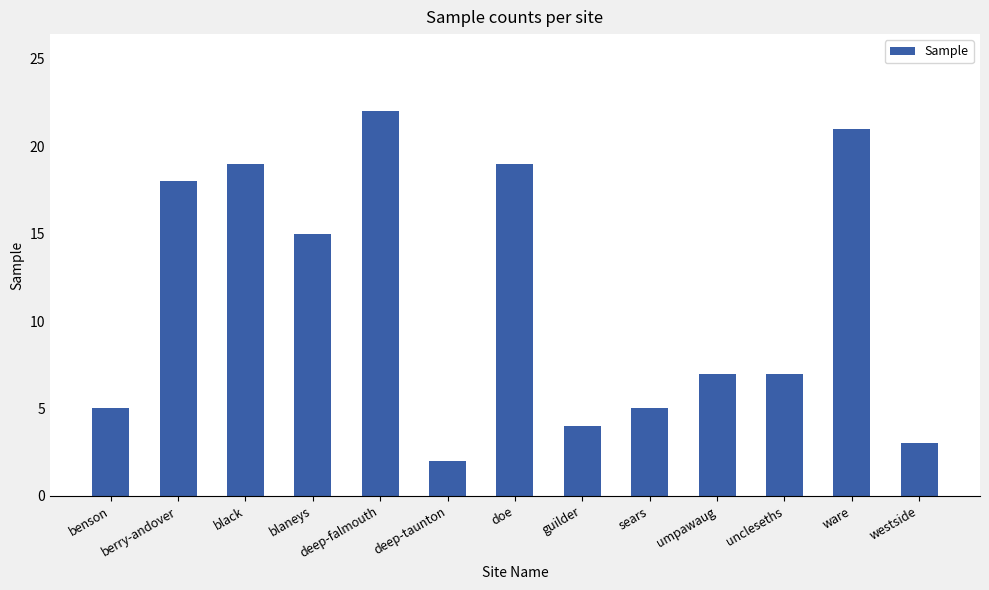

What is the value of the 2nd bar from the left?

18